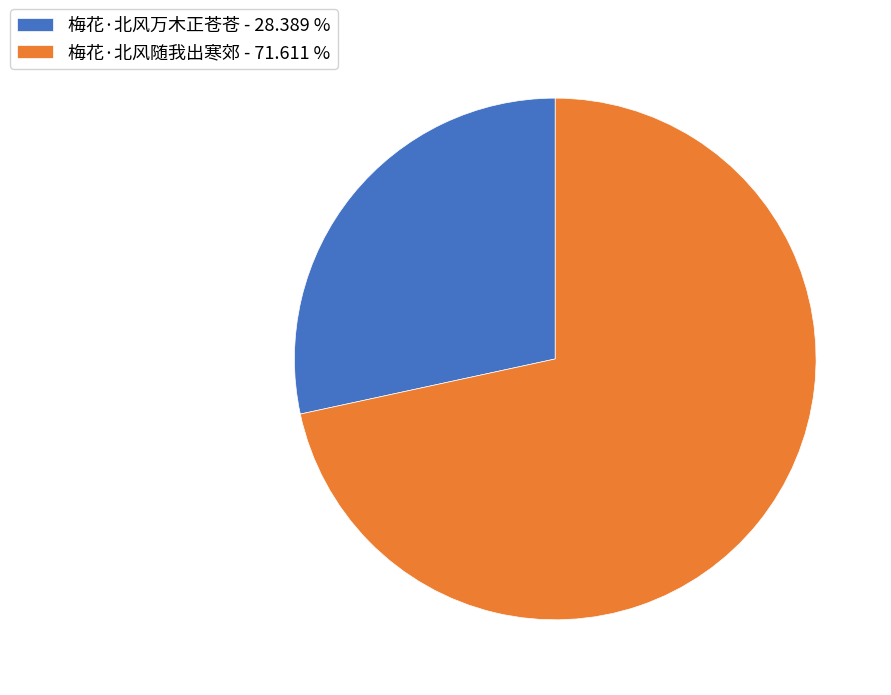

What is the ratio of the value at 梅花·北风随我出寒郊 - 71.611 % to the value at 梅花·北风万木正苍苍 - 28.389 %?

2.5